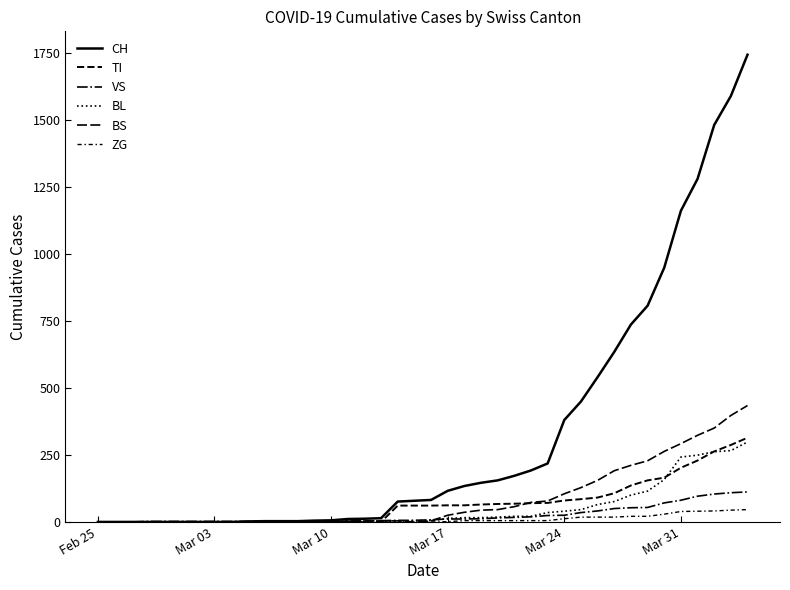

Reading left to right, transcribe all the data shown in this chart.

CH: 0	0	0	0	0	0	0	0	0	2	3	3	3	5	6	11	12	14	76	79	82	116	134	146	155	172	192	218	380	449	540	634	736	806	948	1160	1279	1480	1588	1742
TI: 0	0	0	0	0	0	0	0	0	0	0	0	0	0	0	0	0	0	61	61	61	62	62	65	67	68	70	71	80	85	91	107	136	155	165	202	229	263	287	314
VS: 0	0	0	2	2	2	2	2	2	2	2	2	2	2	2	3	3	5	6	6	8	11	11	12	15	17	19	24	25	35	41	50	53	54	71	81	96	104	109	112
BL: 0	0	0	0	0	0	0	0	0	0	0	0	0	1	2	2	2	2	2	5	5	13	16	16	18	21	21	35	40	46	65	76	100	115	158	242	249	262	266	298
BS: 0	0	0	0	0	0	0	0	0	0	0	0	0	0	0	4	4	4	4	0	4	25	36	44	46	57	73	78	105	128	155	191	211	228	263	292	323	350	397	434
ZG: 0	0	0	0	0	0	0	0	0	0	0	0	0	0	0	0	0	0	0	0	0	1	5	5	5	5	5	5	12	18	18	18	21	21	29	39	40	41	44	46